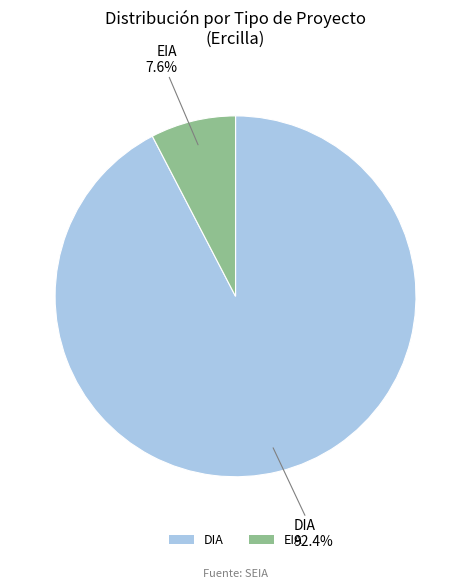

How much of the chart is everything except DIA?

7.6%